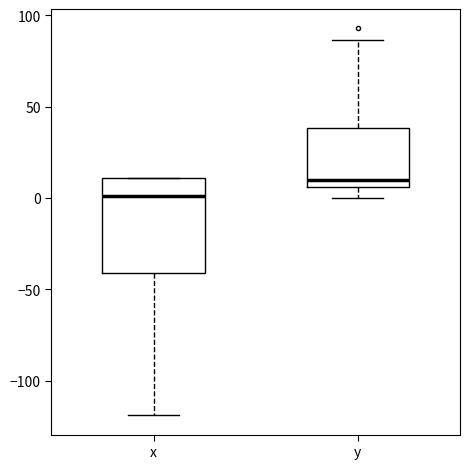

Reading left to right, read every box against the y-axis: the position of its median line, the range the box covers, and the ends of its whiskers. The values are not printed on the chart, so give them approximately, as read against the axis.

x: median 0, box -40 to 10, whiskers -120 to 10
y: median 10, box 5 to 40, whiskers 0 to 85